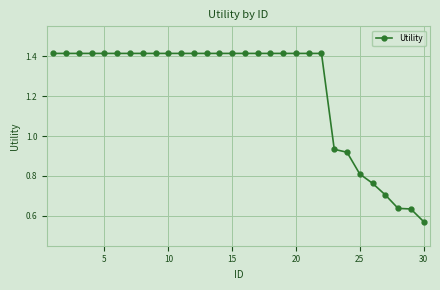

Does the chart have visible grid lines?

Yes